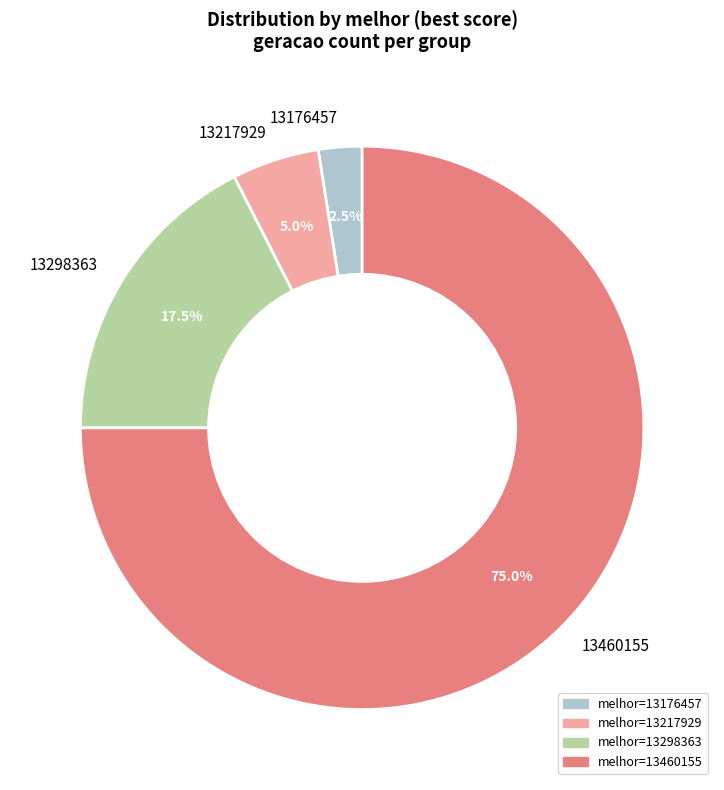

Approximately how many times larger is the value at 13176457 compared to 13217929?

0.5